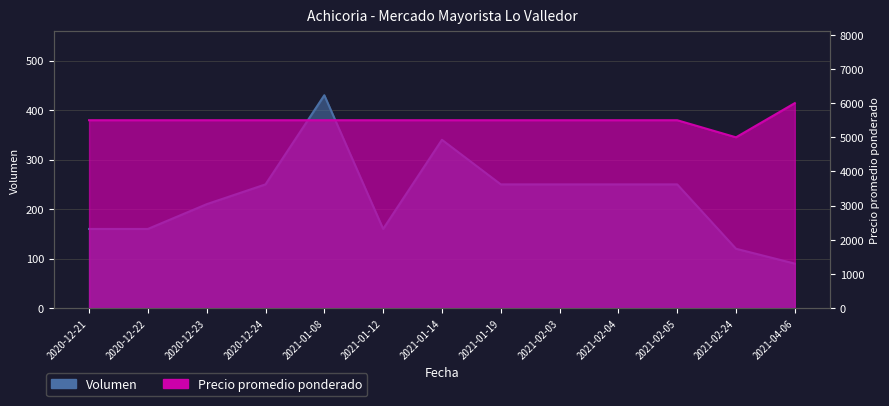

The Precio promedio ponderado series shows 5500 at 2021-01-08. True or false?

True